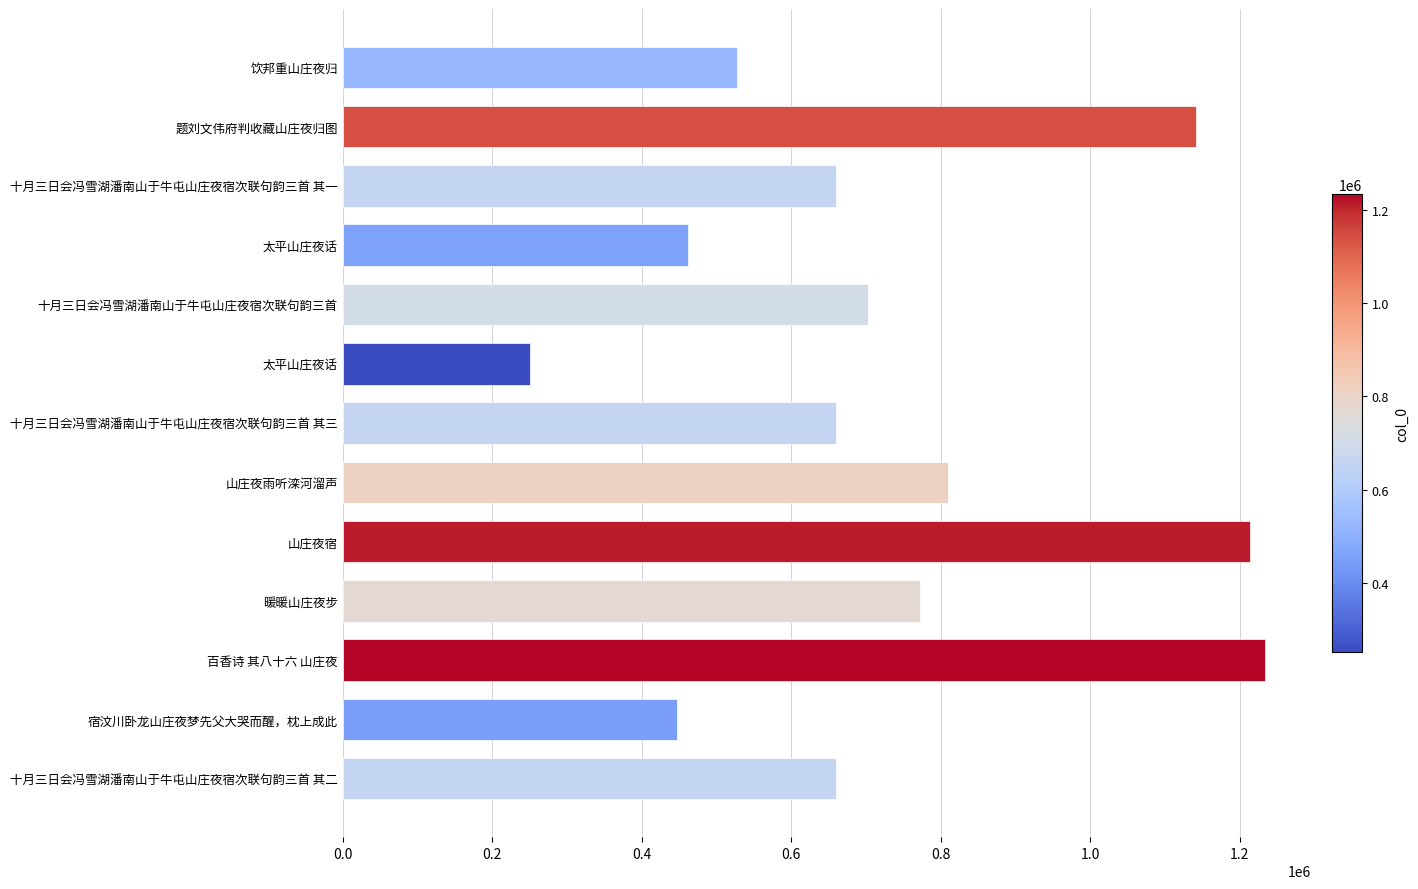

How many bars are there in total?

13